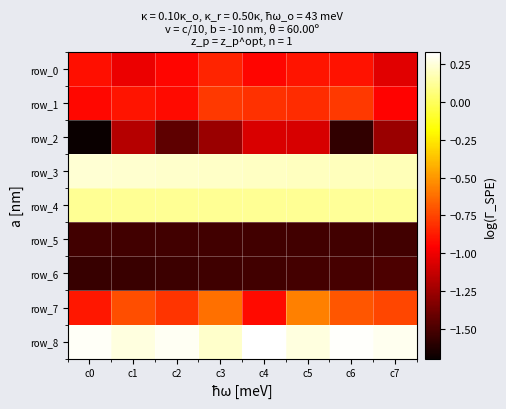

List the series in order of their peak value, lowest first.

row_5, row_6, row_2, row_0, row_1, row_7, row_4, row_3, row_8